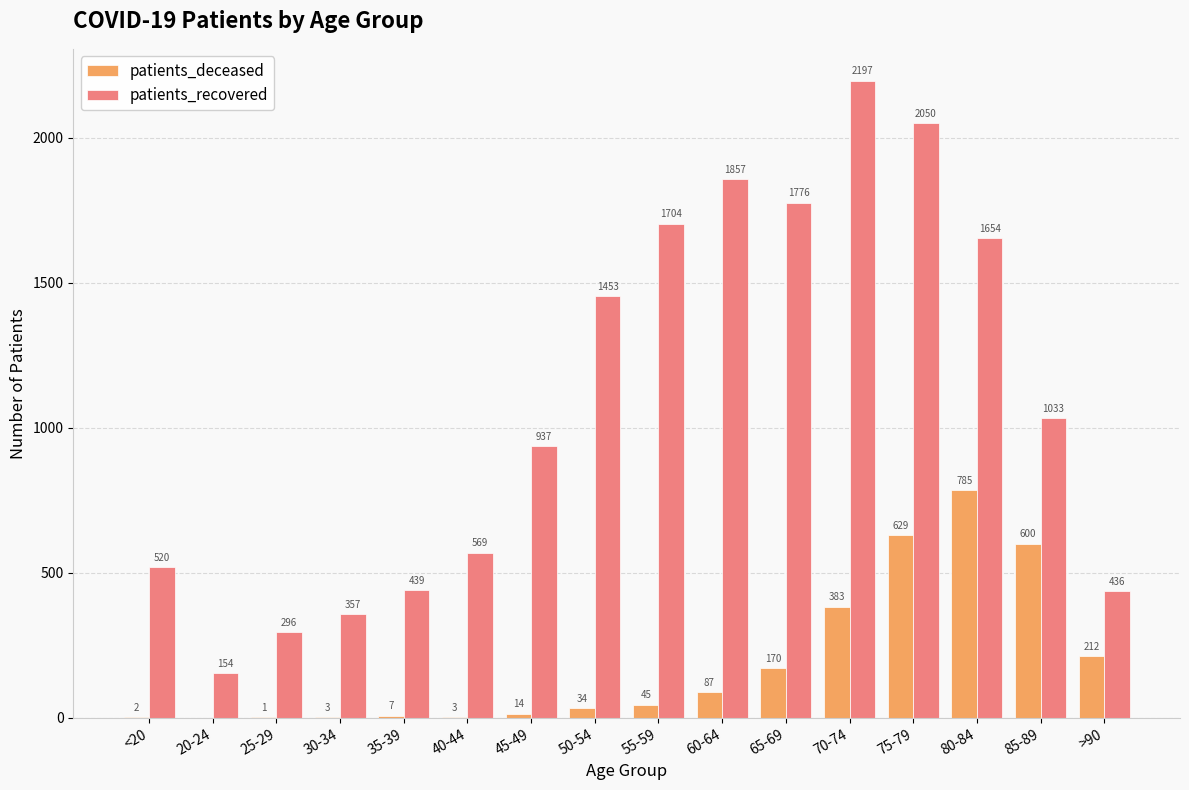

What is the spread (max minus min) of values at 35-39?

432